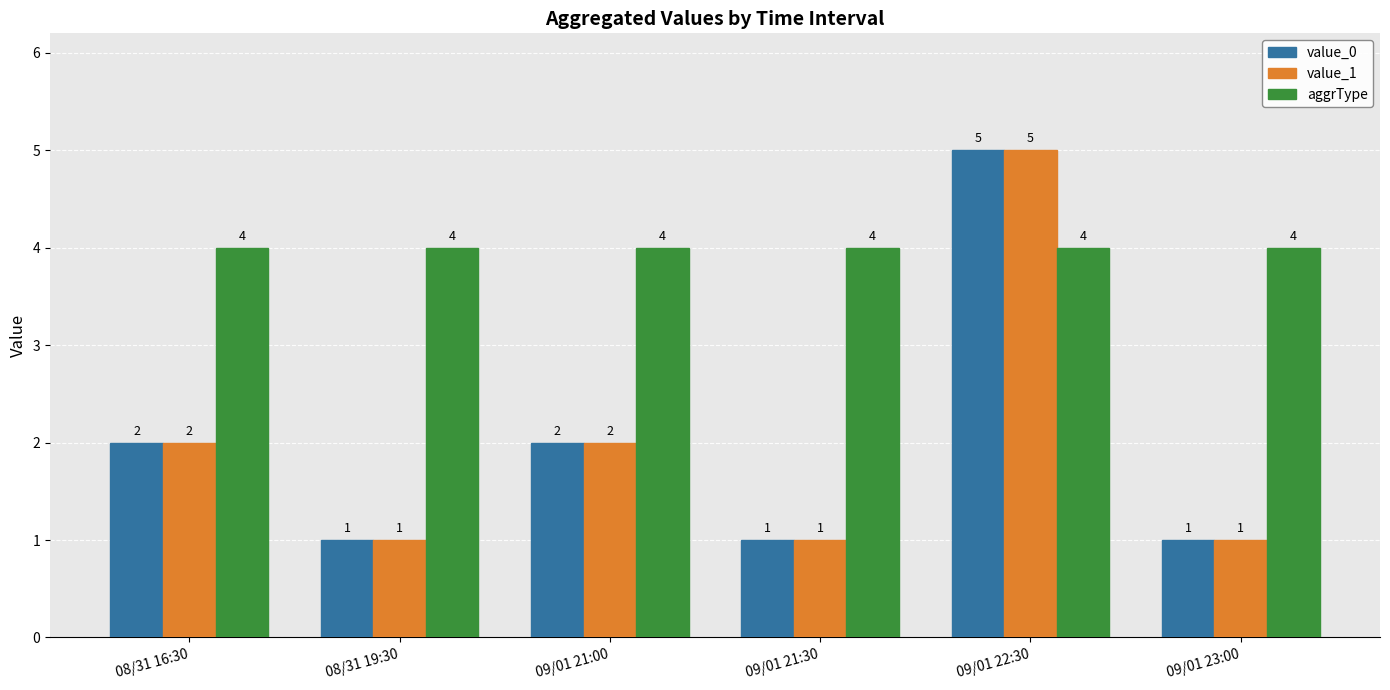

Reading left to right, list all the values displayed in this chart.

value_0: 08/31 16:30=2	08/31 19:30=1	09/01 21:00=2	09/01 21:30=1	09/01 22:30=5	09/01 23:00=1
value_1: 08/31 16:30=2	08/31 19:30=1	09/01 21:00=2	09/01 21:30=1	09/01 22:30=5	09/01 23:00=1
aggrType: 08/31 16:30=4	08/31 19:30=4	09/01 21:00=4	09/01 21:30=4	09/01 22:30=4	09/01 23:00=4